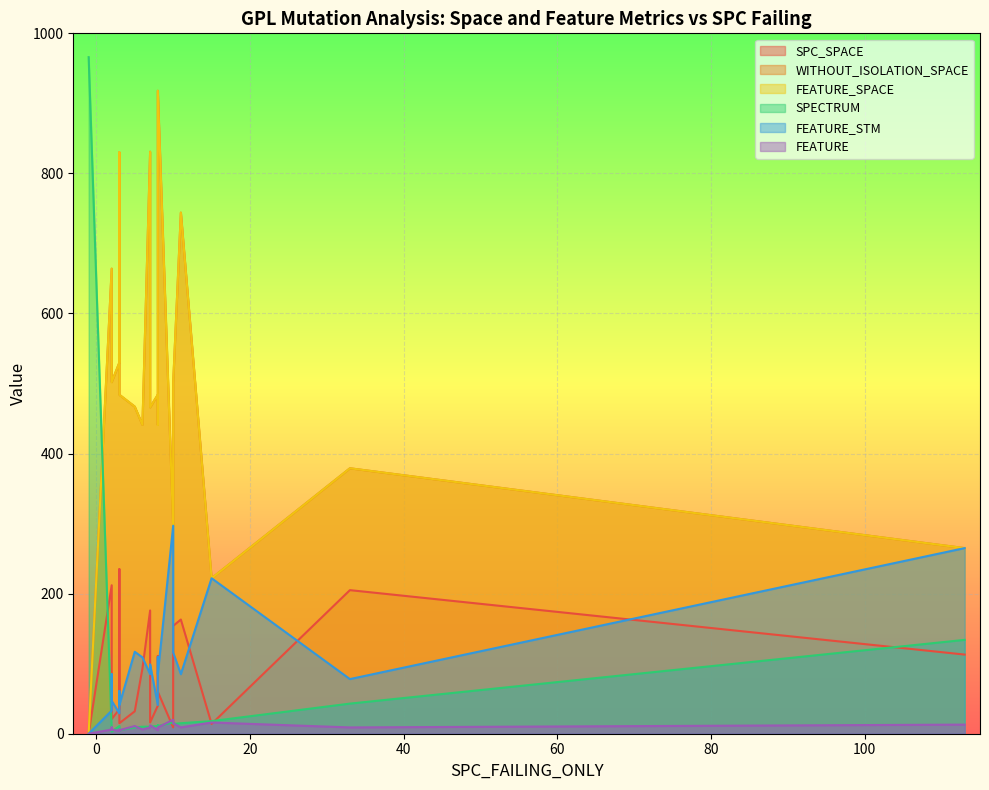

Which series has the largest total across all categories?

WITHOUT_ISOLATION_SPACE